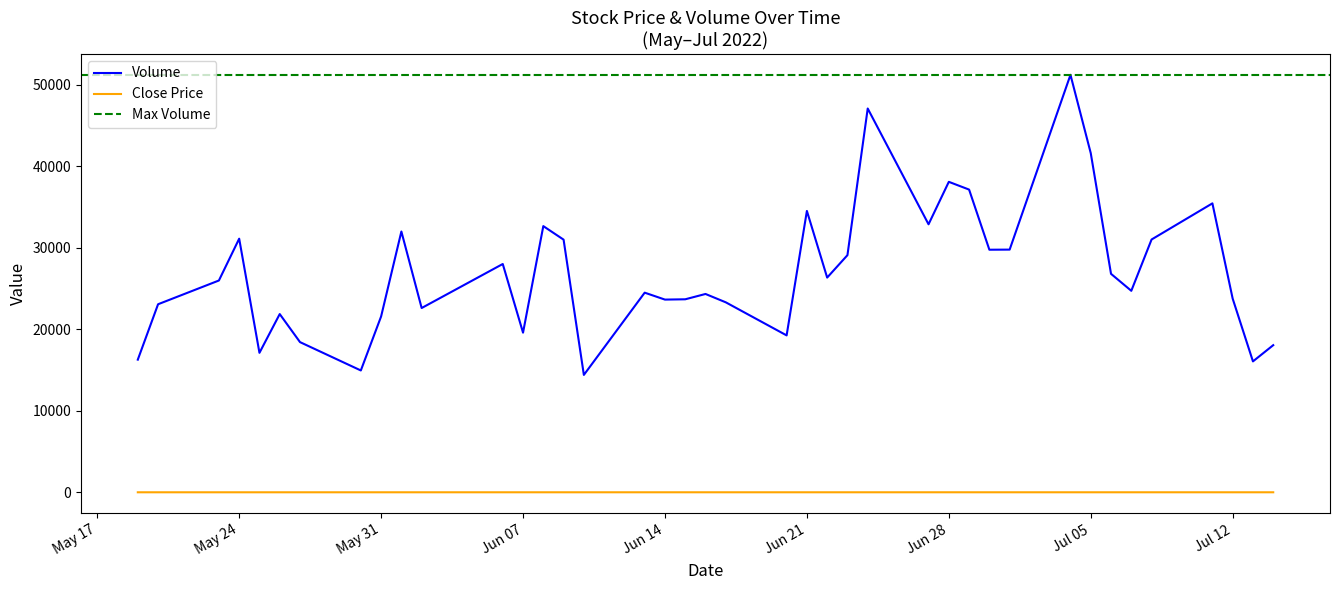

True or false: Volume and Close Price intersect in this chart.

False